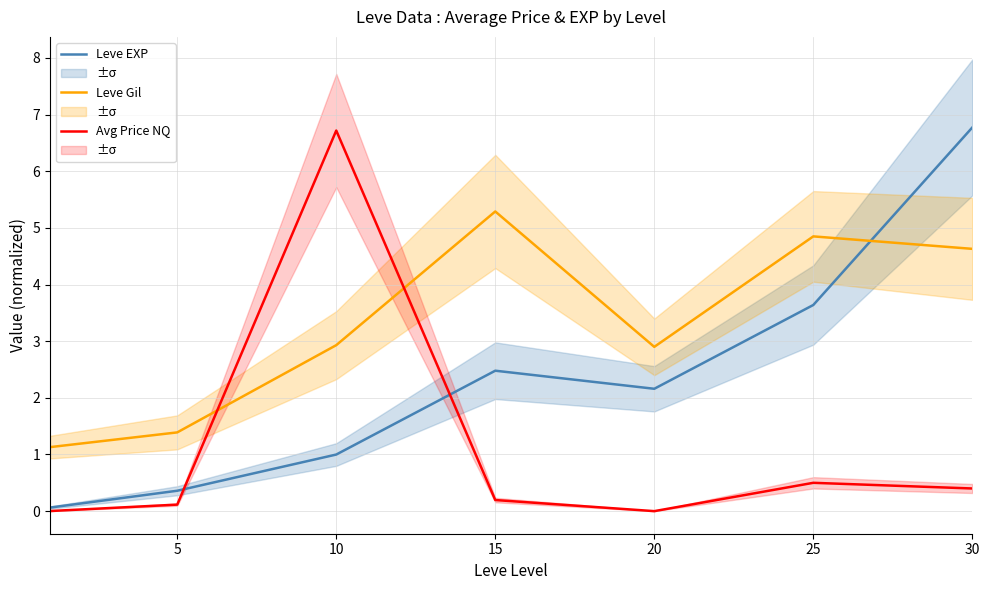

Which series ends up on top after the final intersection of Avg Price NQ and Leve Gil?

Leve Gil